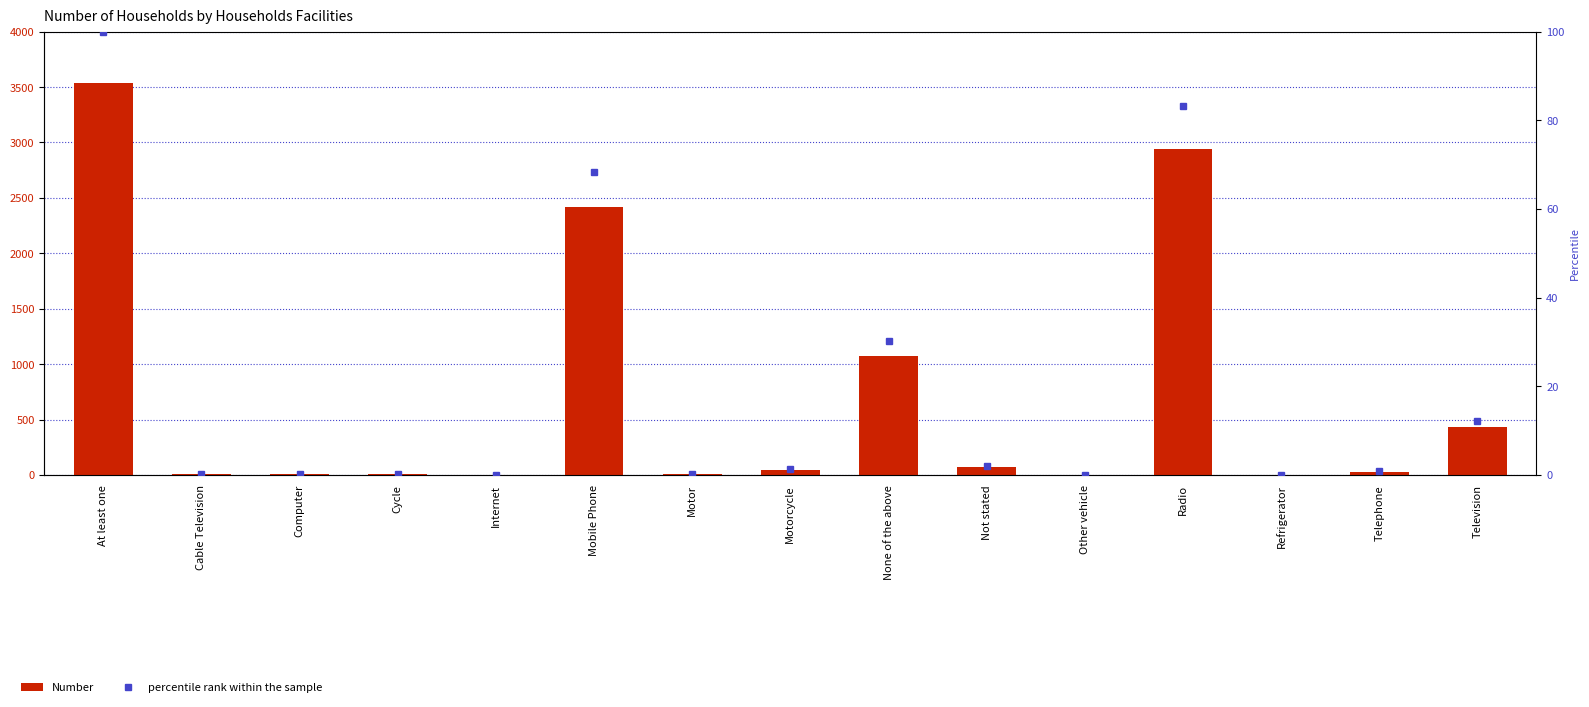

How many groups of bars are there?

15